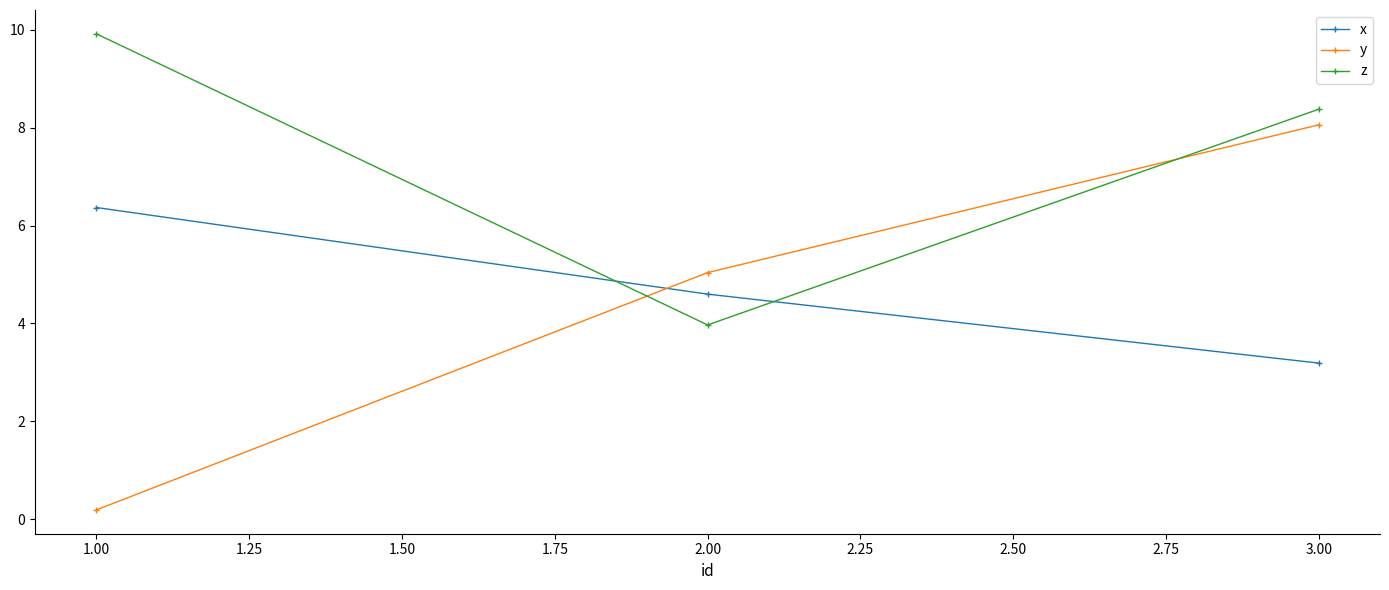

At which category does the chart reach its peak across all series?

1.00